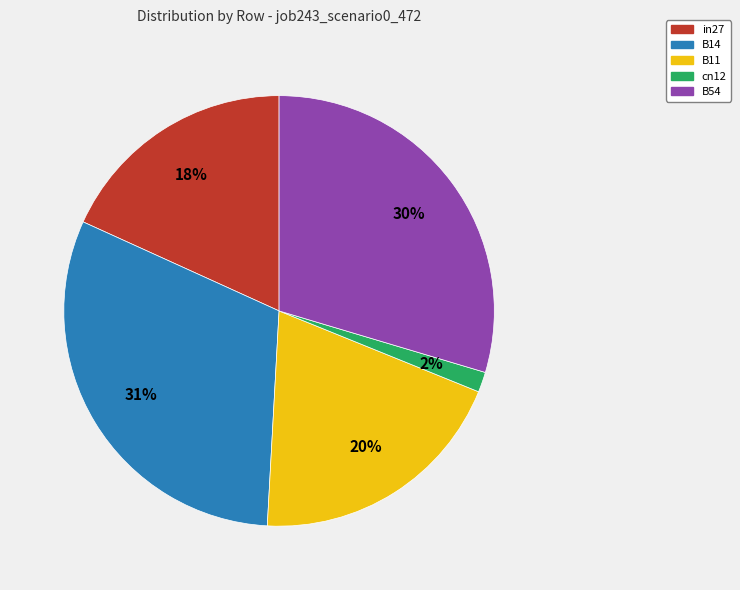

How many slices are in this pie chart?

5